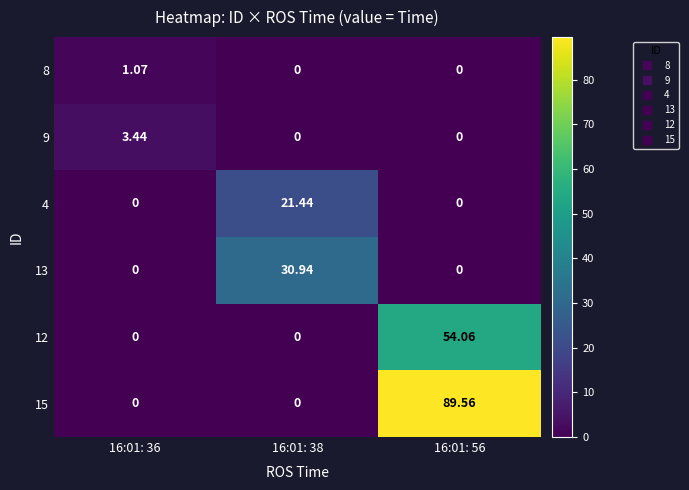

Is the value of 15 at 16:01: 56 greater than the value of 13 at 16:01: 56?

Yes